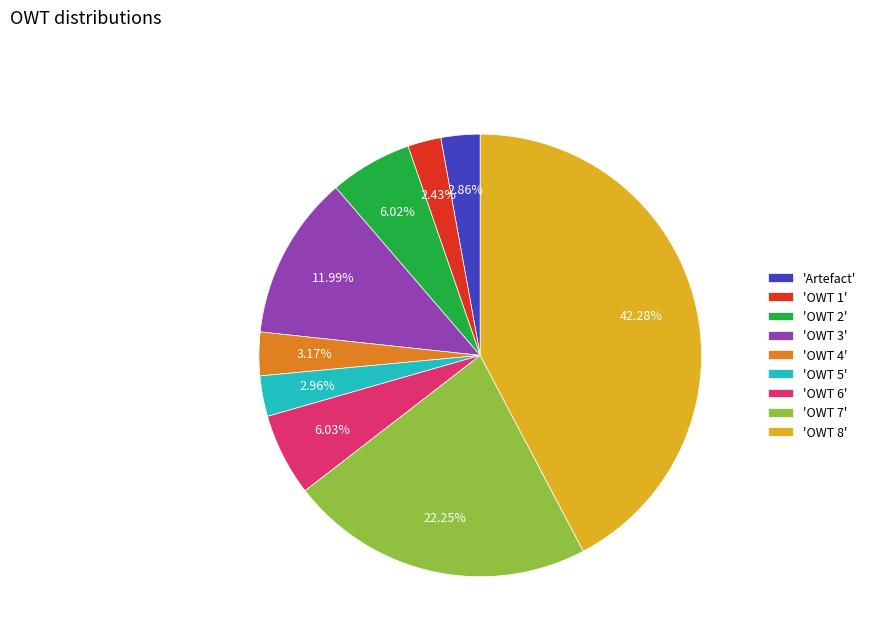

Approximately how many times larger is the value at 'OWT 3' compared to 'Artefact'?

4.2